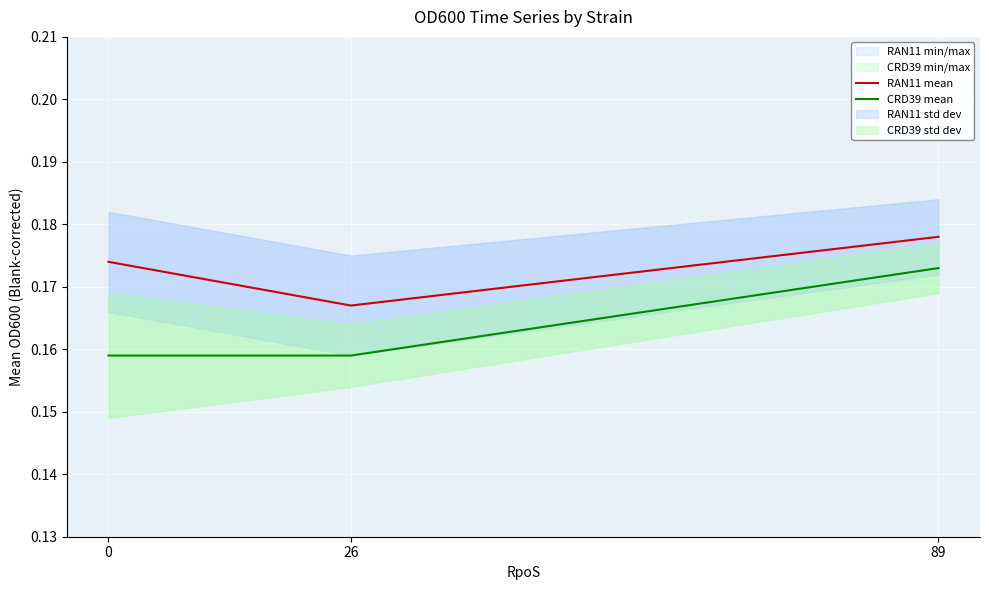

What is the sum of all RAN11 mean values?

0.5